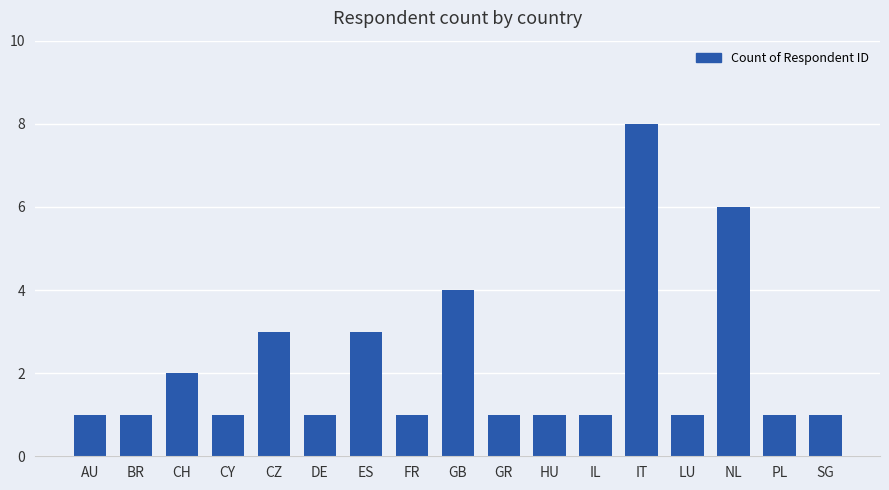

Reading left to right, extract all data points from this chart.

AU=1	BR=1	CH=2	CY=1	CZ=3	DE=1	ES=3	FR=1	GB=4	GR=1	HU=1	IL=1	IT=8	LU=1	NL=6	PL=1	SG=1